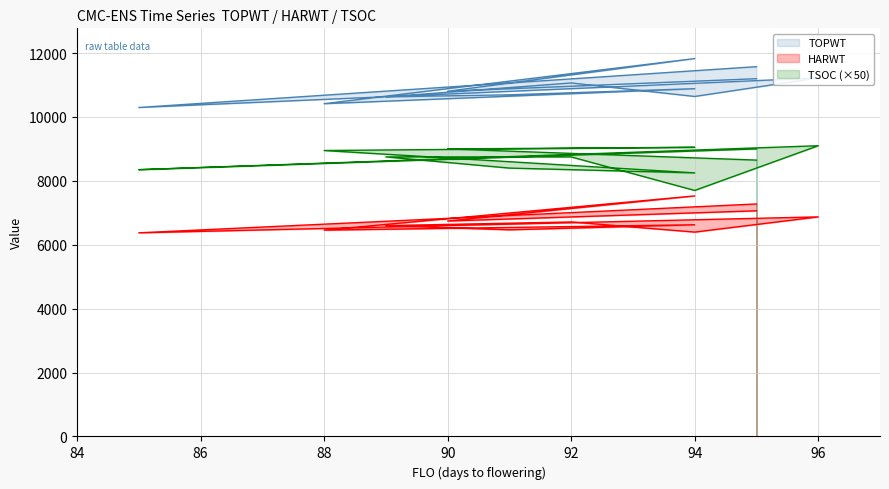

What is the greatest value displayed?

11828